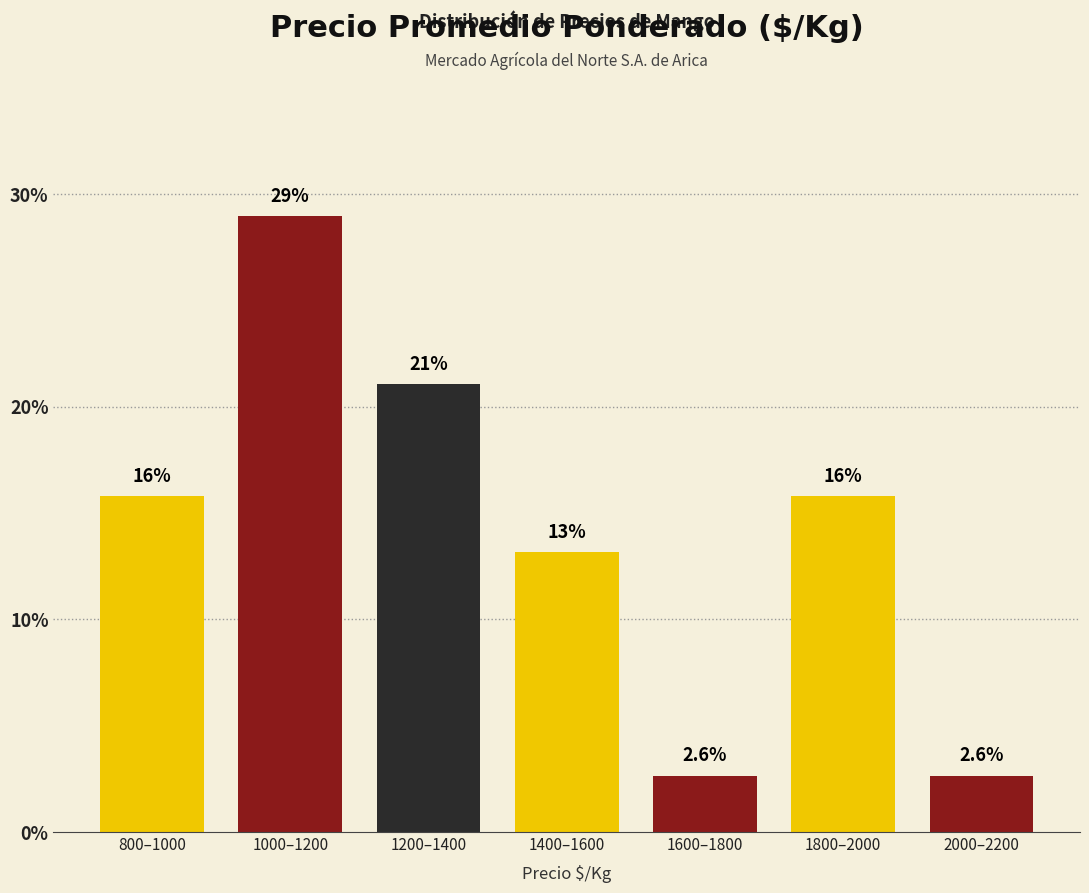

Reading right to left, extract all data points from this chart.

2.6	15.8	2.6	13.2	21.1	28.9	15.8